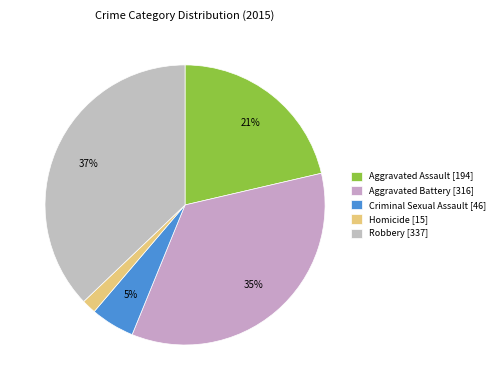

Count the number of slices in the pie.

5